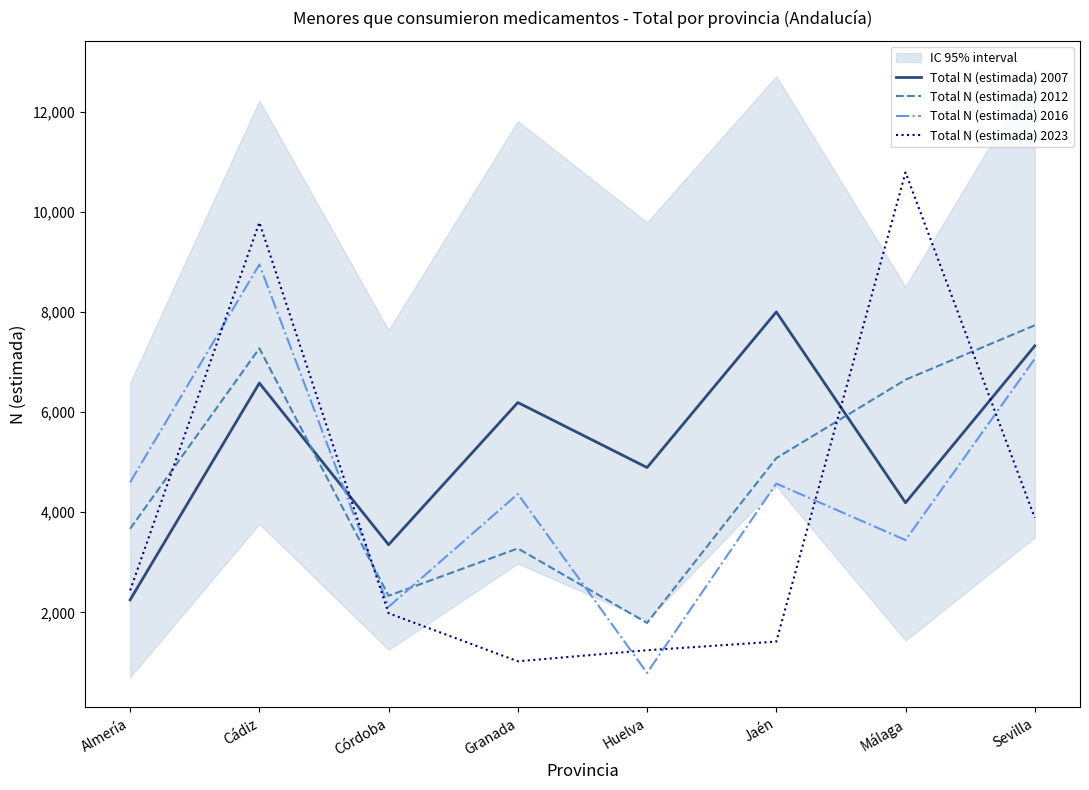

Reading left to right, transcribe all the data shown in this chart.

Total N (estimada) 2007: Almería=2252	Cádiz=6579	Córdoba=3352	Granada=6191	Huelva=4893	Jaén=7999	Málaga=4190	Sevilla=7321
Total N (estimada) 2012: Almería=3671	Cádiz=7272	Córdoba=2333	Granada=3278	Huelva=1791	Jaén=5081	Málaga=6646	Sevilla=7732
Total N (estimada) 2016: Almería=4599	Cádiz=8946	Córdoba=2113	Granada=4365	Huelva=793	Jaén=4573	Málaga=3445	Sevilla=7064
Total N (estimada) 2023: Almería=2440	Cádiz=9787	Córdoba=1985	Granada=1025	Huelva=1246	Jaén=1418	Málaga=10784	Sevilla=3890